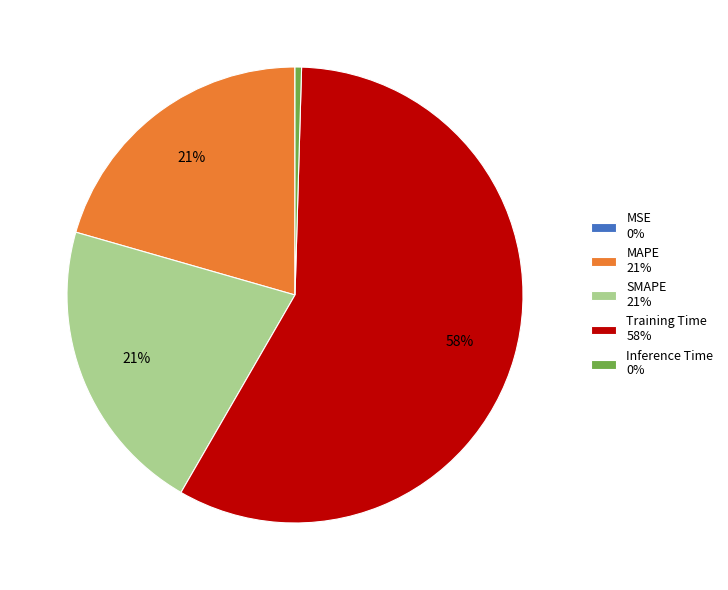

To the nearest percent, what is the average slice percentage?

20%